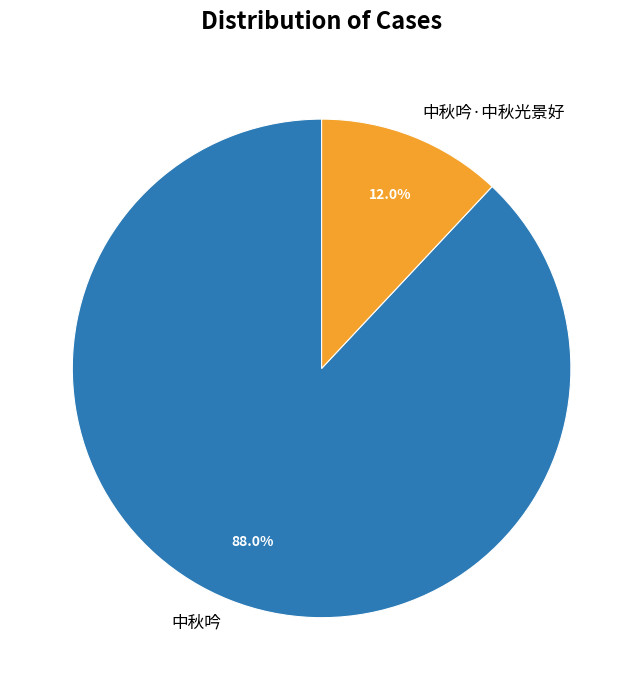

Is it true that 中秋吟 is 99% of the pie?

False